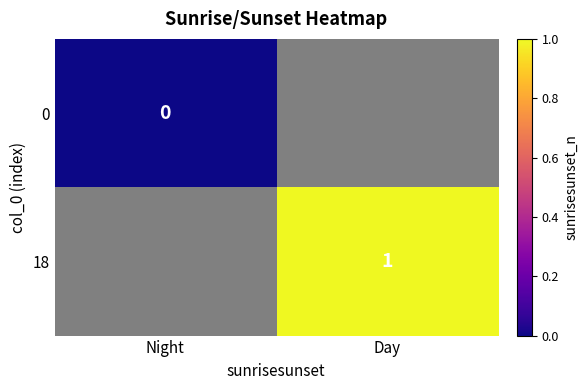

Is the value of 18 at Night greater than the value of 0 at Night?

No